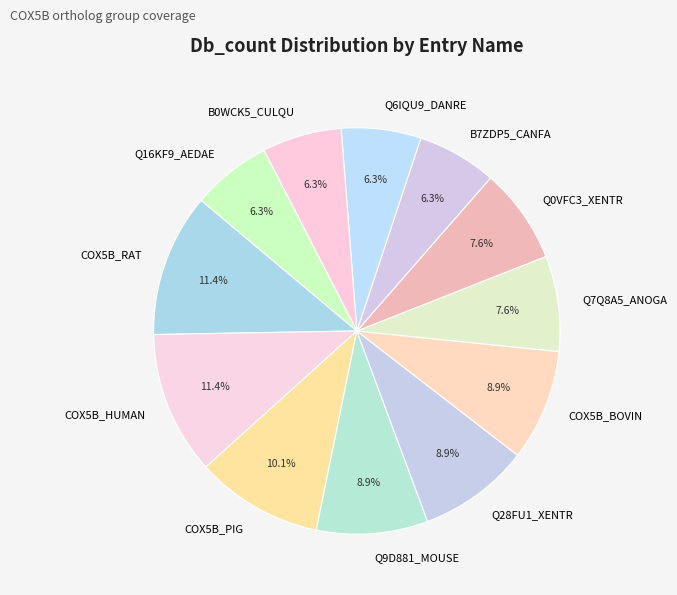

To the nearest percent, what is the average slice percentage?

8%